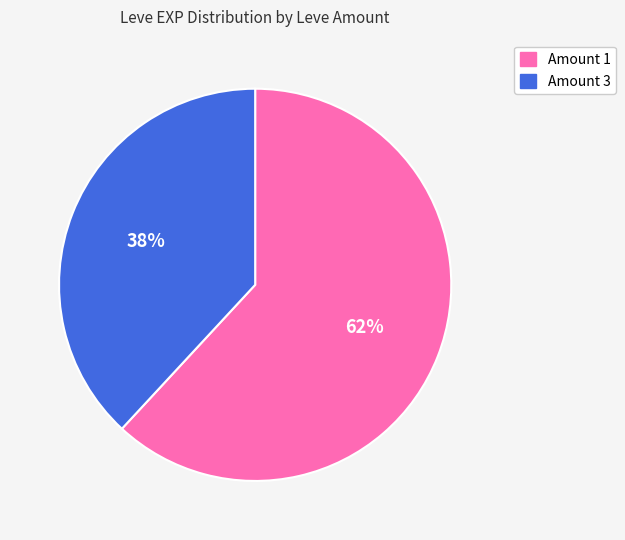

To the nearest percent, what is the average slice percentage?

50%